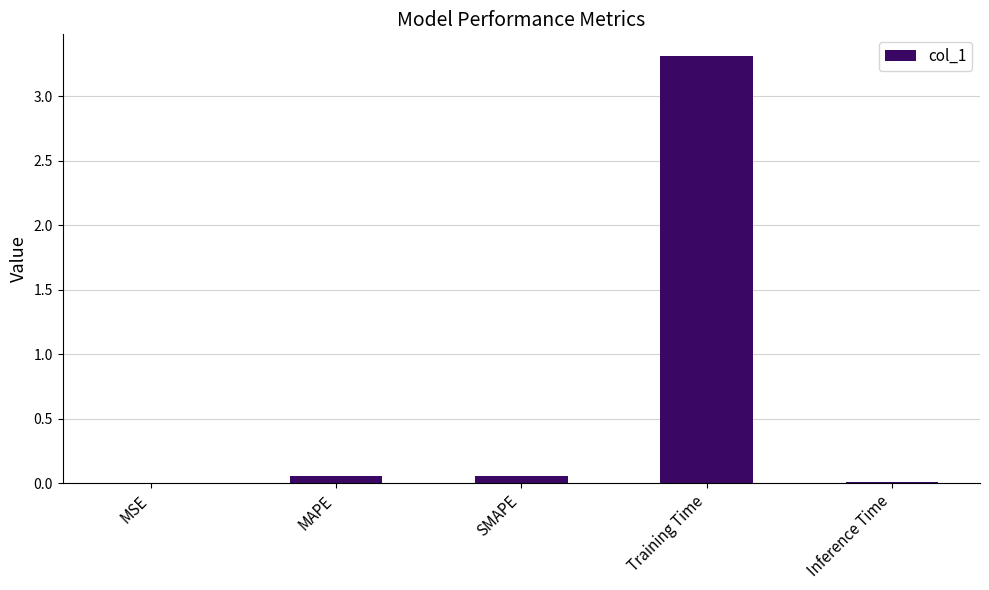

Which category has the highest value across all series?

Training Time